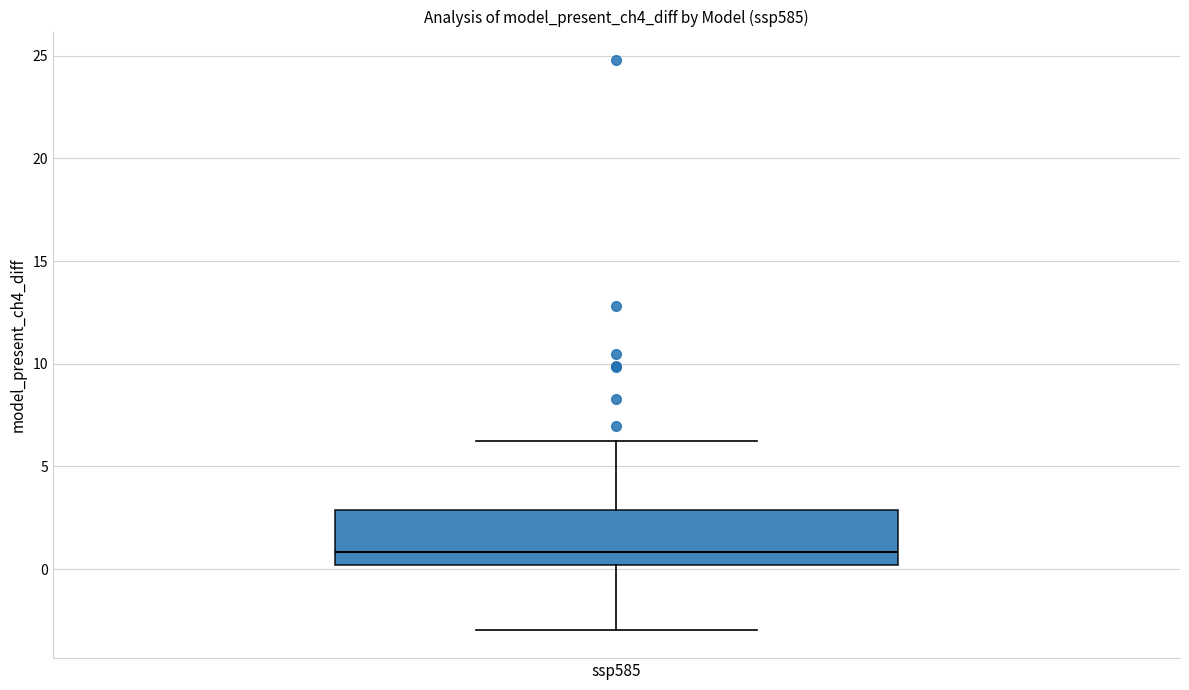

Transcribe this box plot: give where the median line is, the range the box spans, and where the two whiskers end, as read against the y-axis. The values are not printed on the chart, so give them approximately, as read against the axis.

median 1, box 0 to 3, whiskers -3 to 6